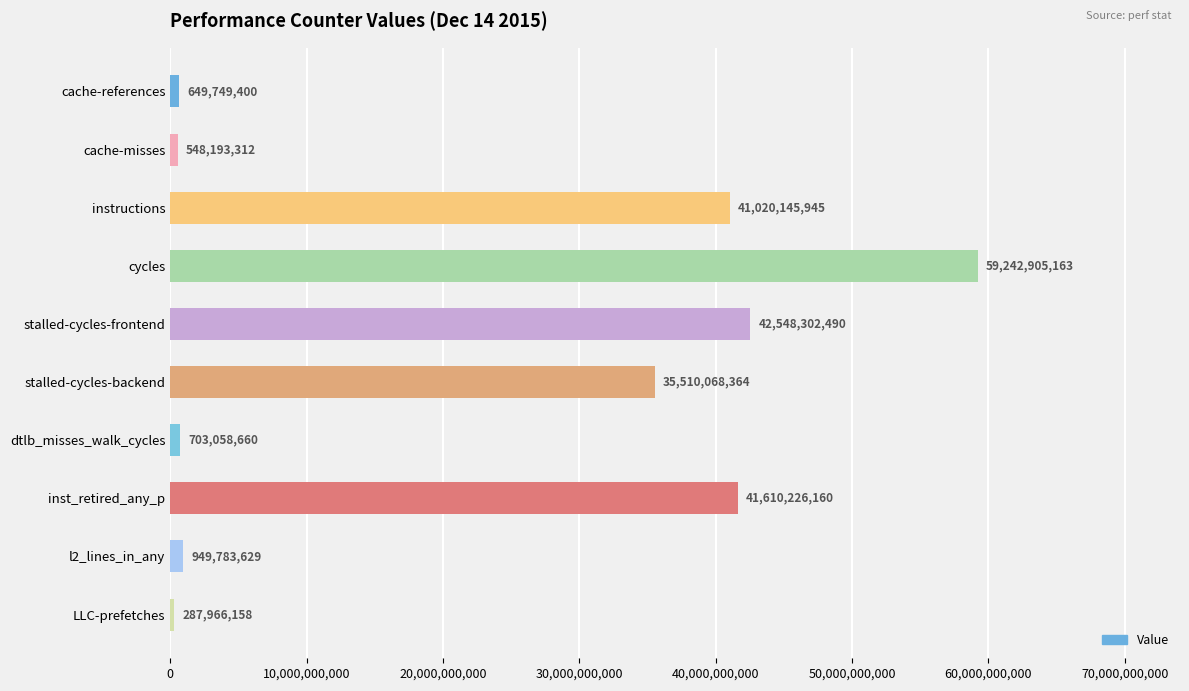

What is the greatest value displayed?

59242905163